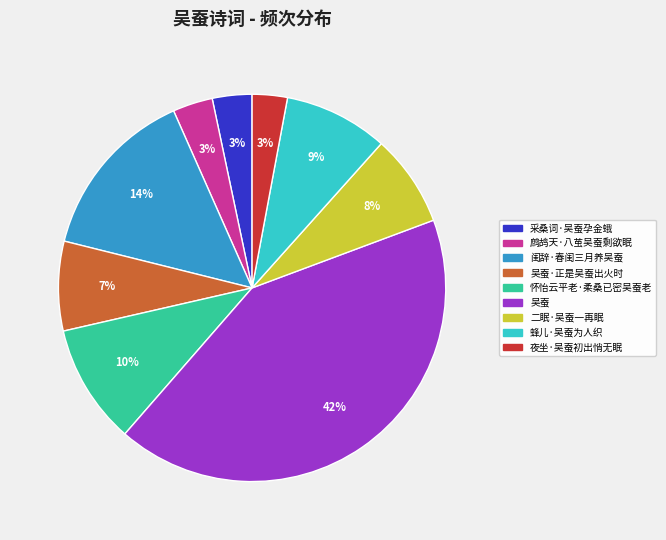

How many segments does this pie chart have?

9